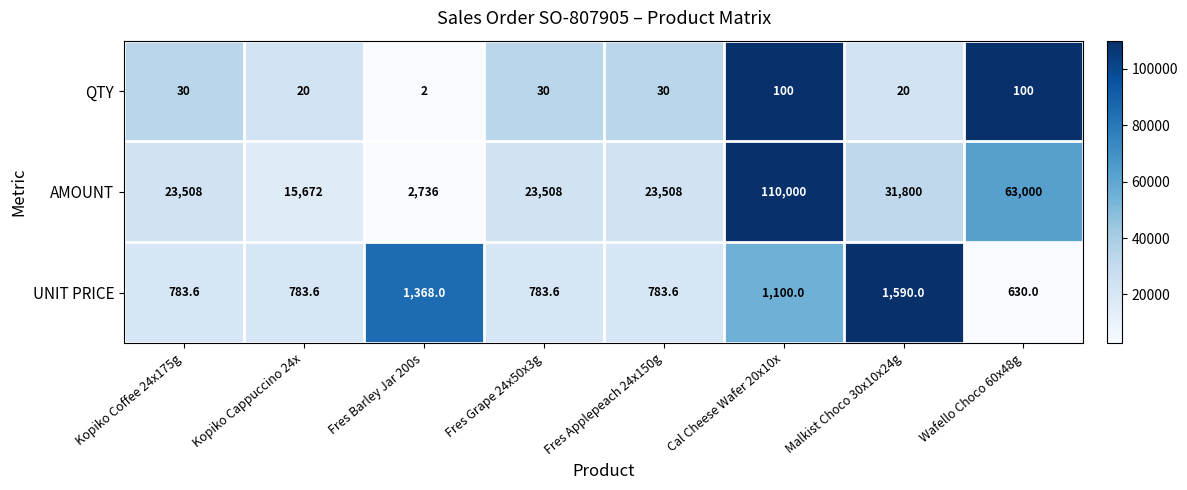

List the series in order of their peak value, highest first.

AMOUNT, UNIT PRICE, QTY